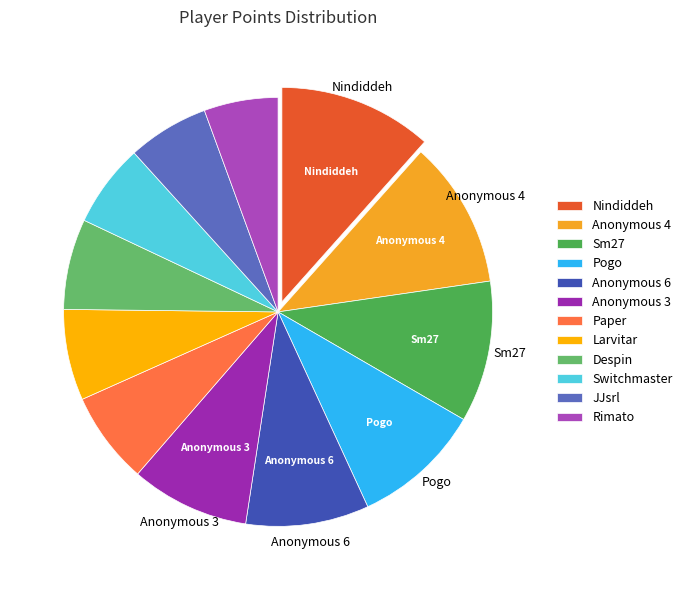

How many slices are in this pie chart?

12